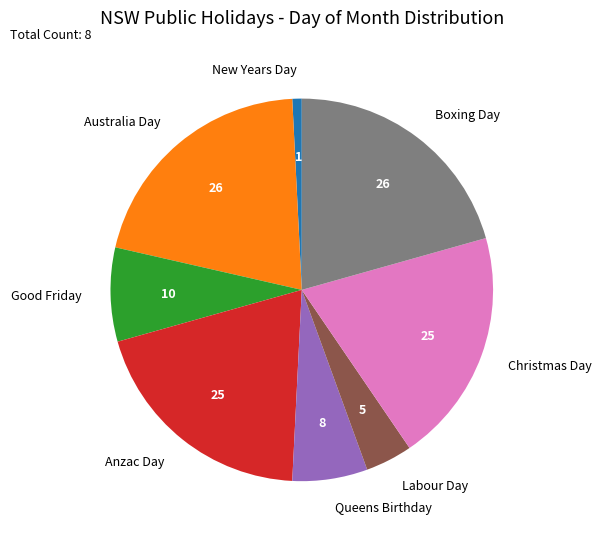

True or false: Good Friday accounts for 8% of the total.

True